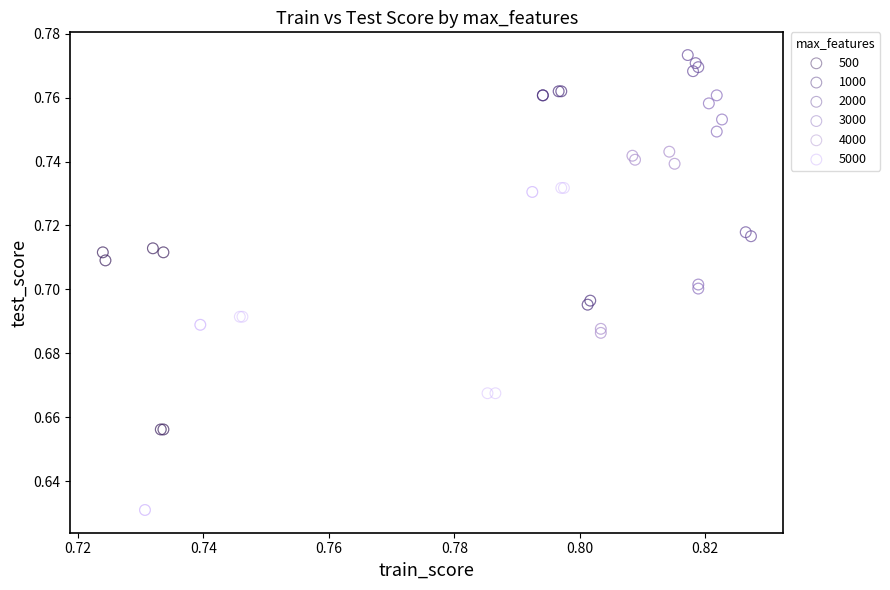

What are all the series names shown in the legend?

500, 1000, 2000, 3000, 4000, 5000